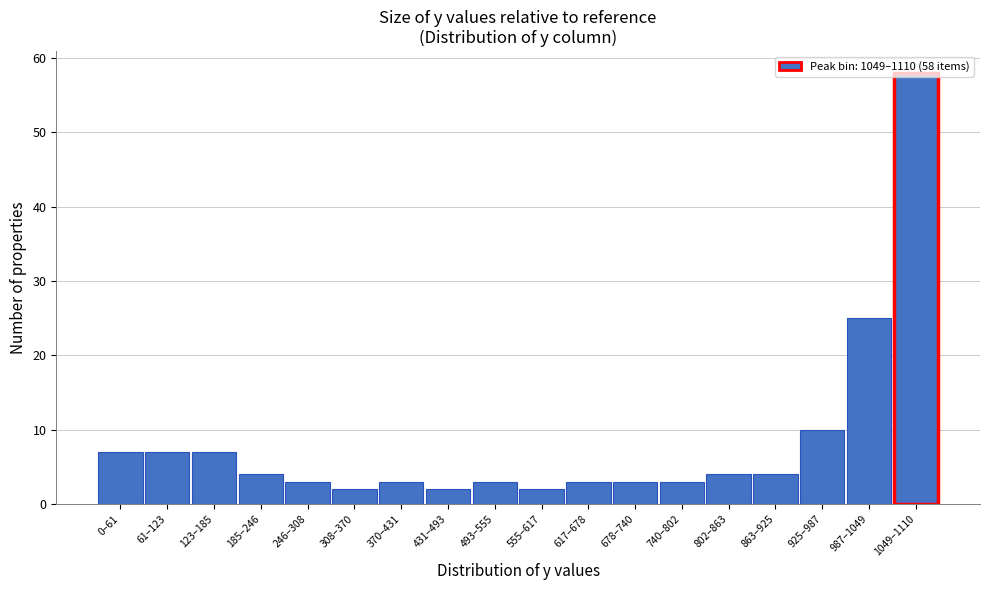

Which has a higher value, 555–617 or 1049–1110?

1049–1110